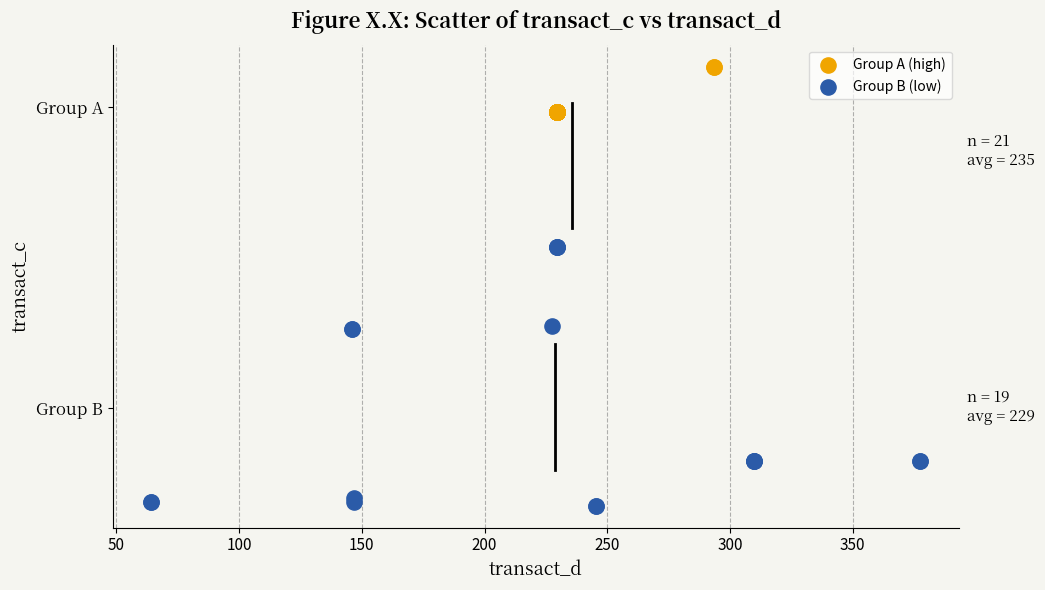

Which series has the largest Y range (max minus min)?

Group B (low)